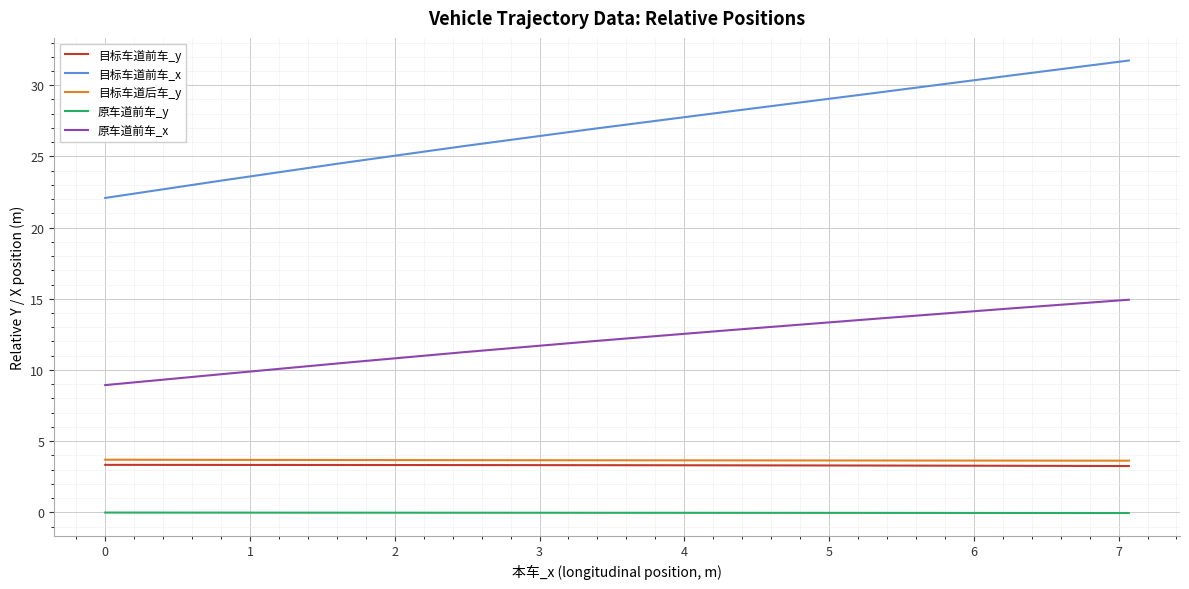

Which series has the largest total across all categories?

目标车道前车_x